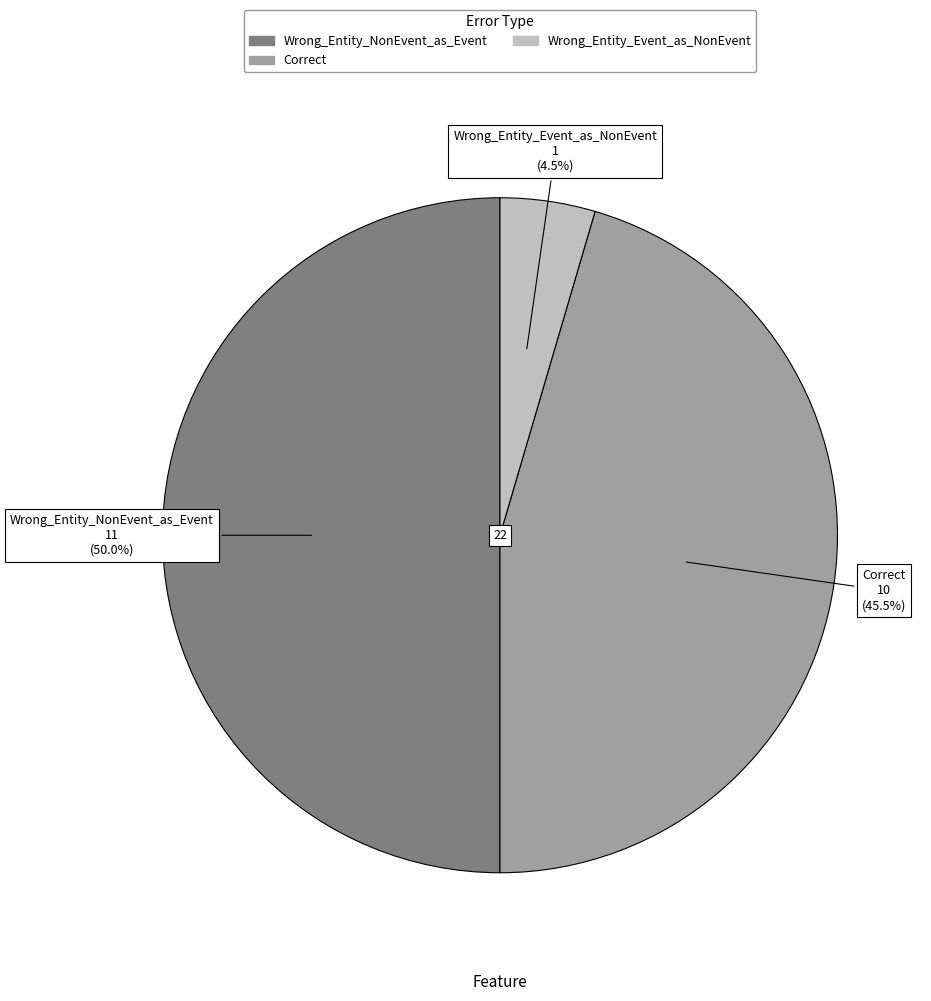

How many segments does this pie chart have?

3